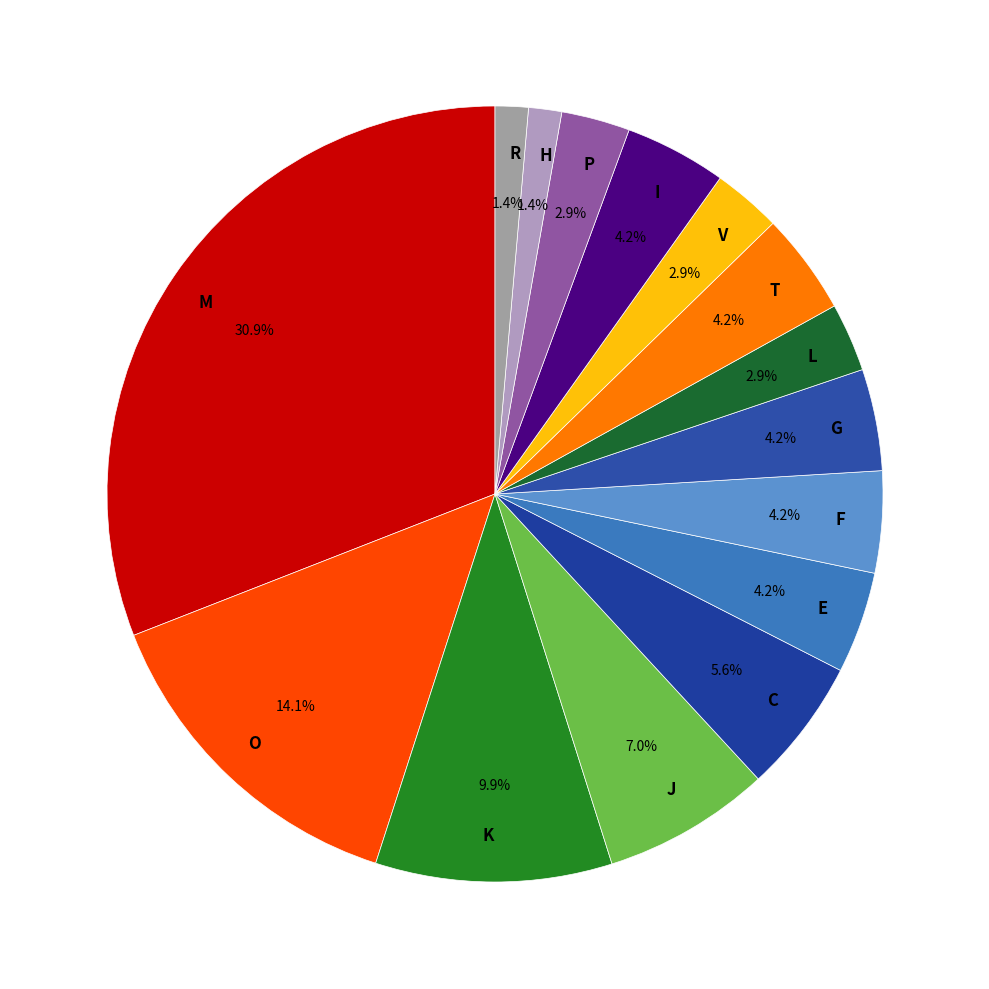

Is the sum of C and G greater than half?

No